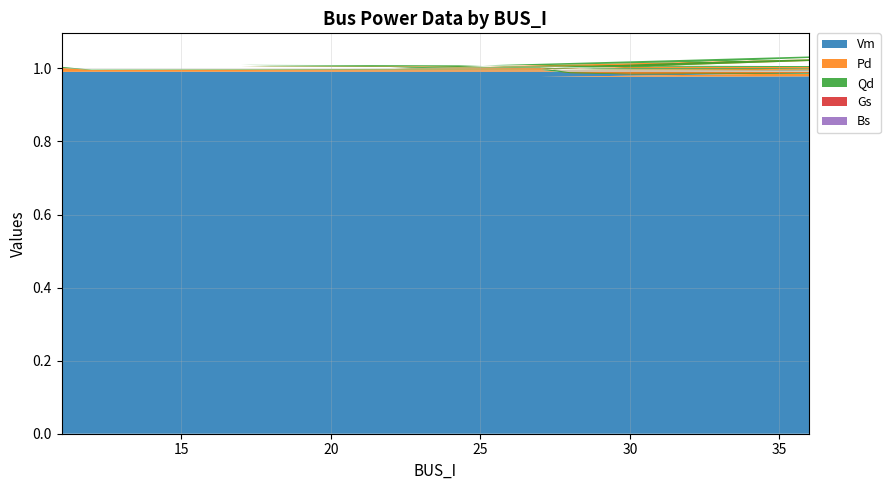

Reading left to right, extract all data points from this chart.

Vm: 1.0	1.0	1.0	1.0	1.0	1.0	1.0	1.0	1.0	1.0	1.0	1.0	1.0	1.0	1.0	1.0	1.0	1.0	1.0	1.0
Pd: 0.0	0.0	0.0	0.0	0.0	0.0	0.0	0.0	0.0	0.0	0.0	0.0	0.0	0.0	0.0	0.0	0.0	0.0	0.0	0.0
Qd: 0.0	0.0	0.0	0.0	0.0	0.0	0.0	0.0	0.0	0.0	0.0	0.0	0.0	0.0	0.0	0.0	0.0	0.0	0.0	0.0
Gs: 0.0	0.0	0.0	0.0	0.0	0.0	0.0	0.0	0.0	0.0	0.0	0.0	0.0	0.0	0.0	0.0	0.0	0.0	0.0	0.0
Bs: 0.0	0.0	0.0	0.0	0.0	0.0	0.0	0.0	0.0	0.0	0.0	0.0	0.0	0.0	0.0	0.0	0.0	0.0	0.0	0.0